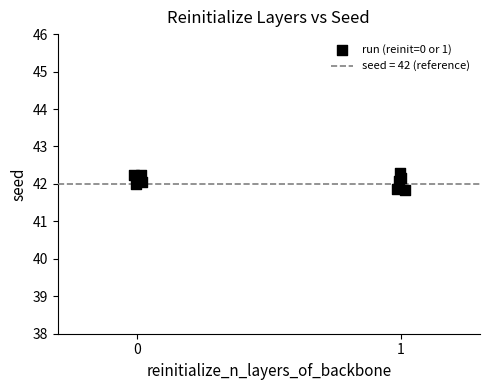

What is the average X value?

0.6